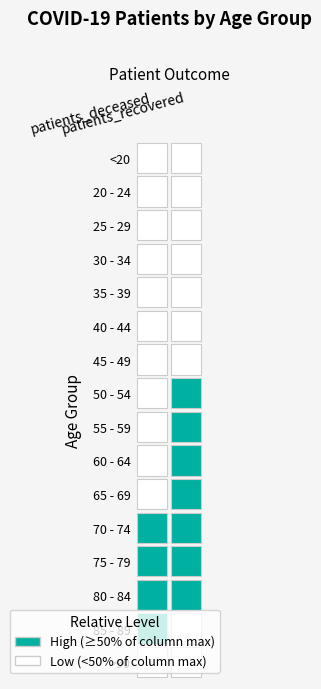

What is the average value of the 75 - 79 series?

3782